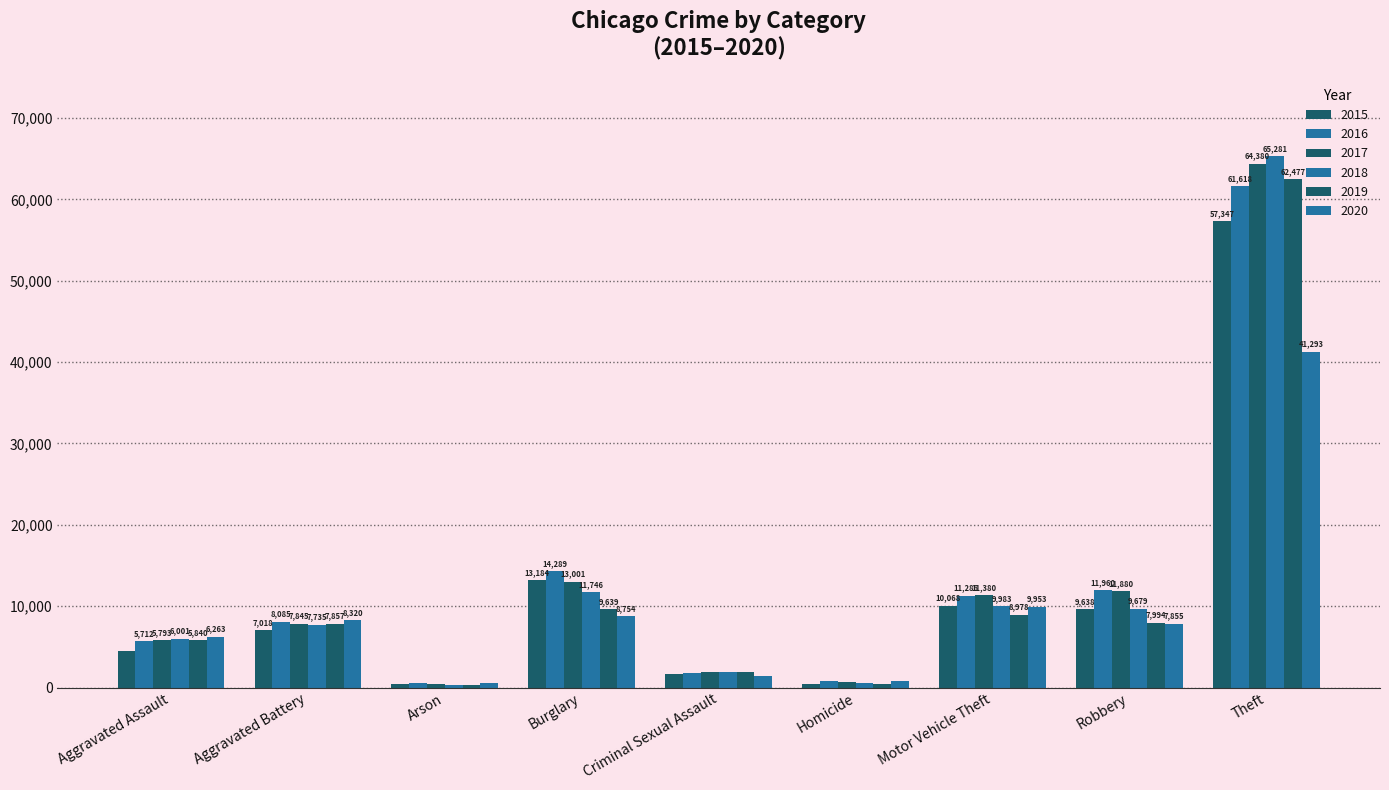

What is the difference between the 2015 values at Criminal Sexual Assault and Arson?

1207